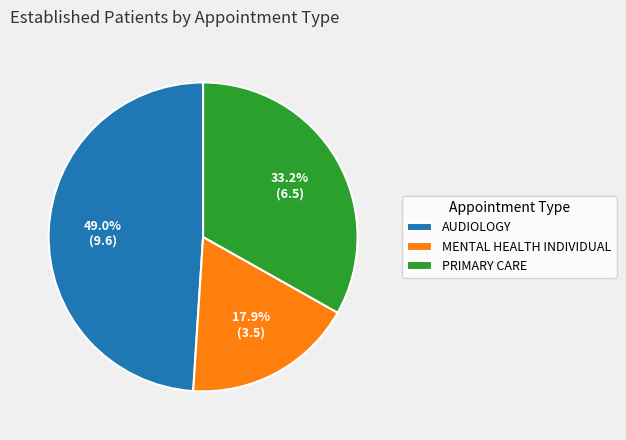

How many slices are in this pie chart?

3